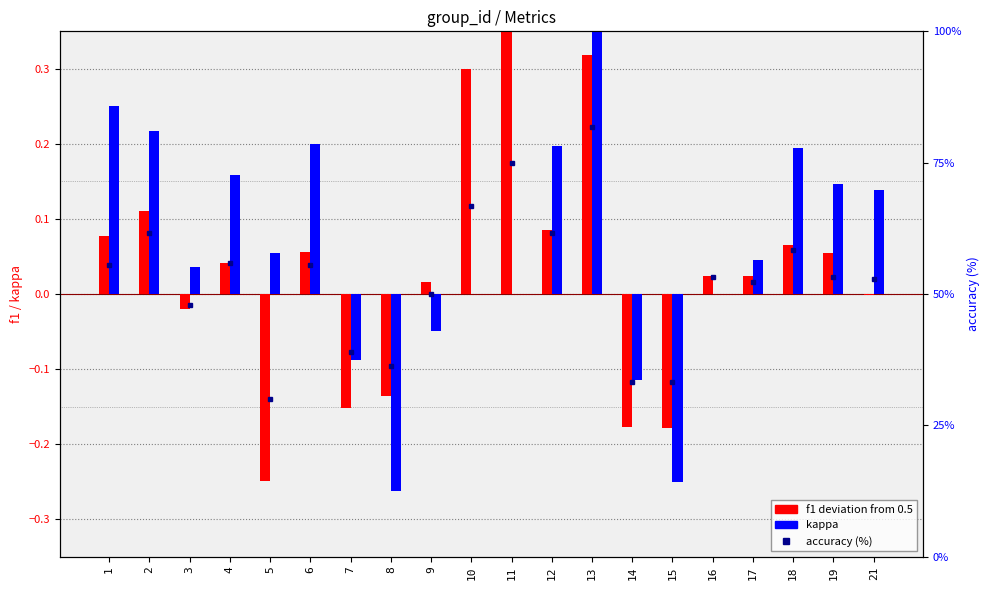

At which label is kappa closest to 0?

10